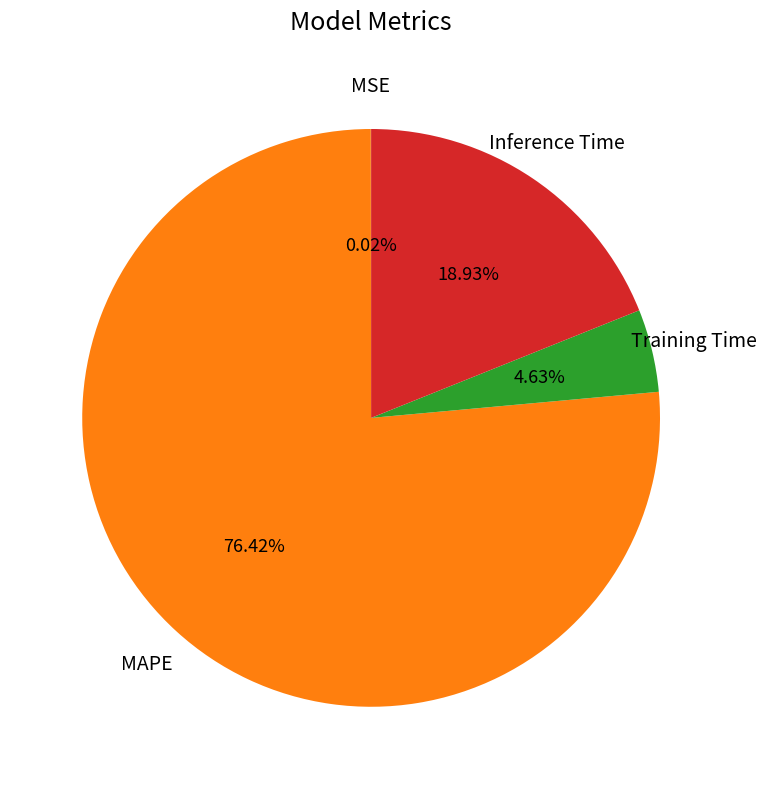

Is there a majority slice in this chart?

Yes